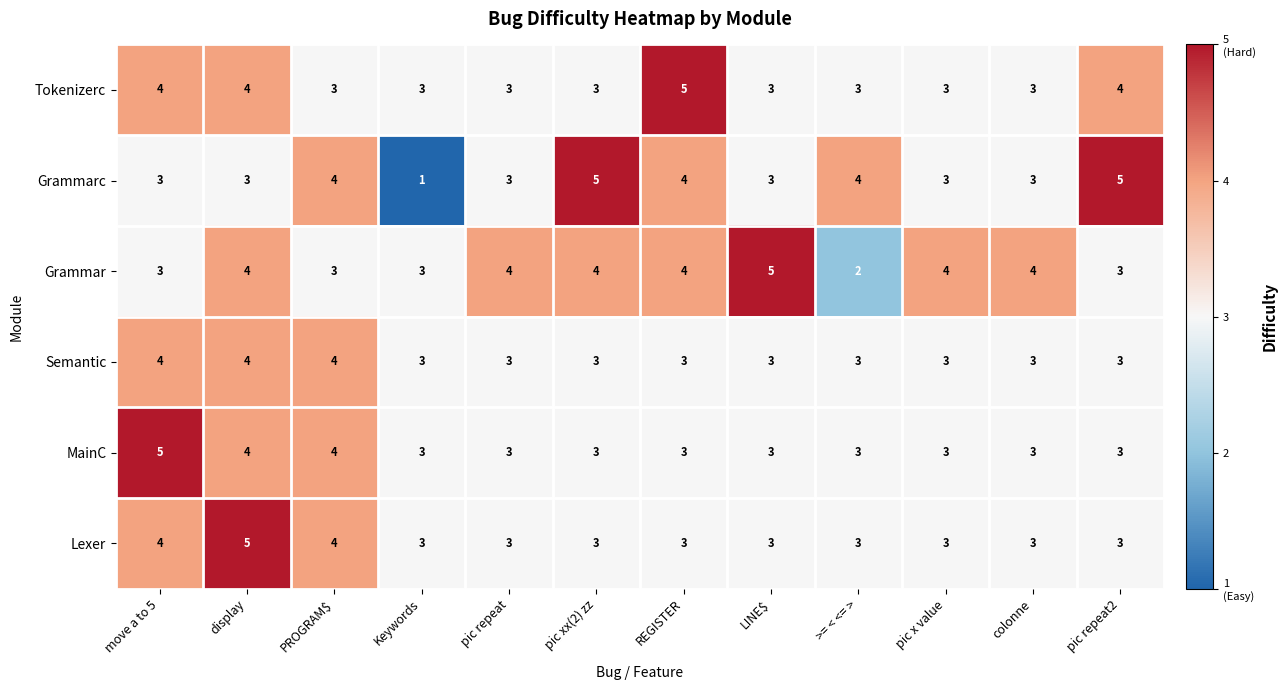

The MainC series shows 4 at LINE$. True or false?

False